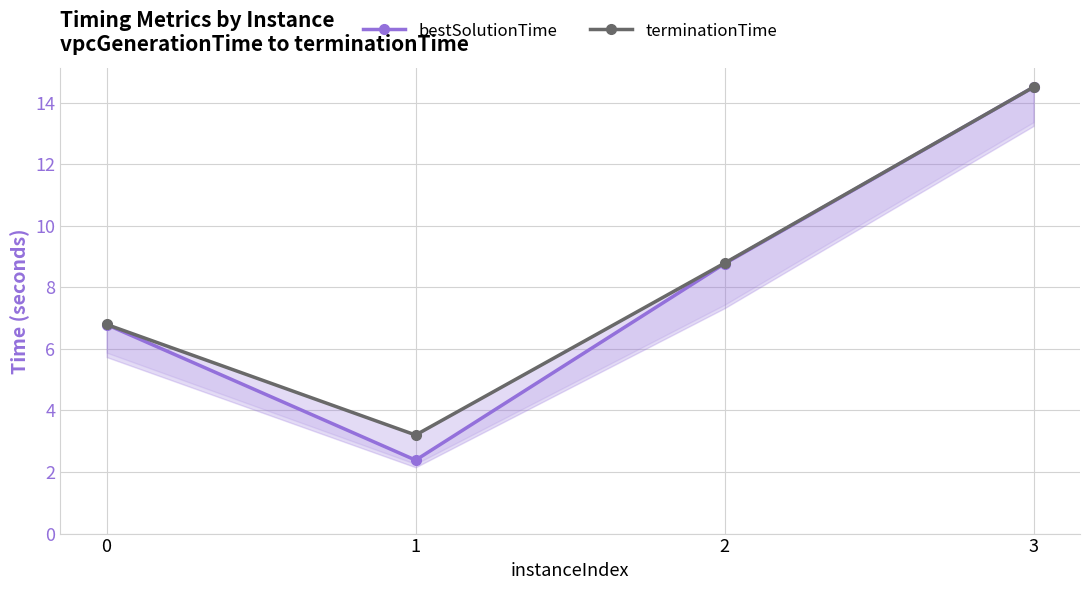

How many lines are shown in the chart?

2